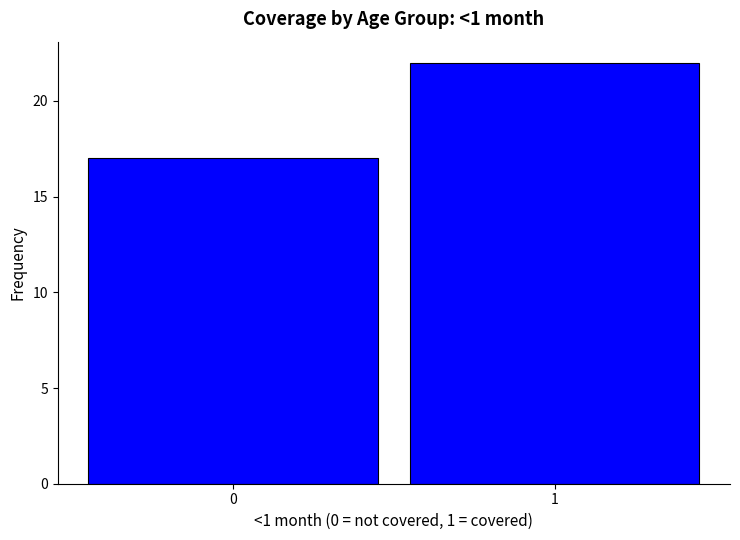

Reading left to right, transcribe all the data shown in this chart.

17	22